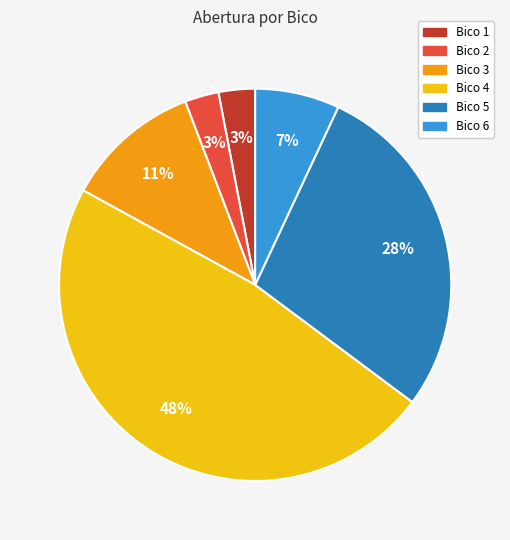

Which slice is the largest?

Bico 4